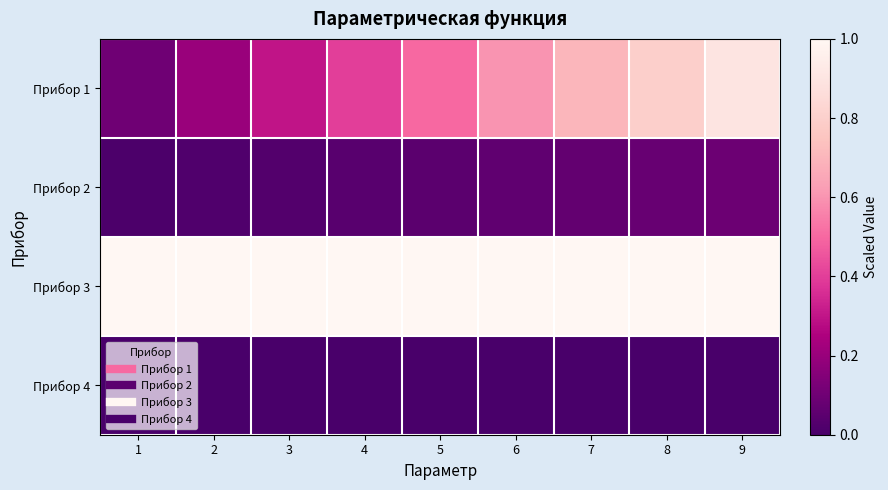

What is the difference between the highest and lowest values at 8?

1.0